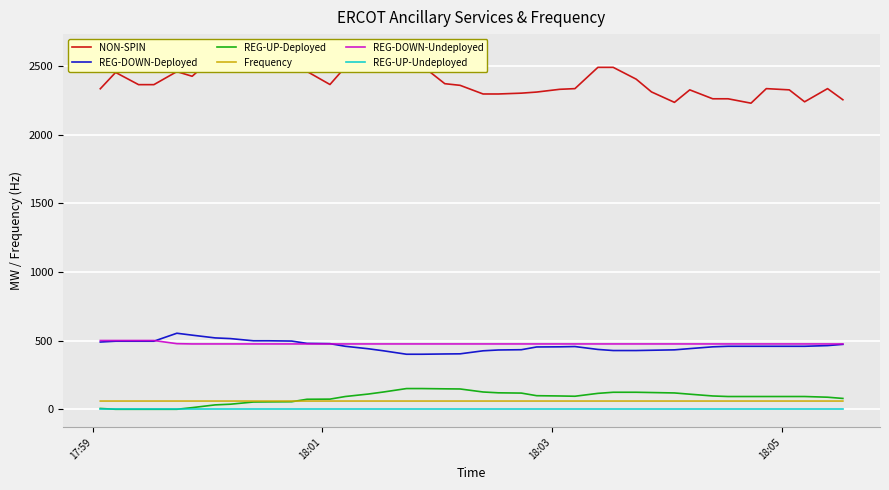

True or false: REG-UP-Deployed and REG-DOWN-Deployed cross at least once.

False